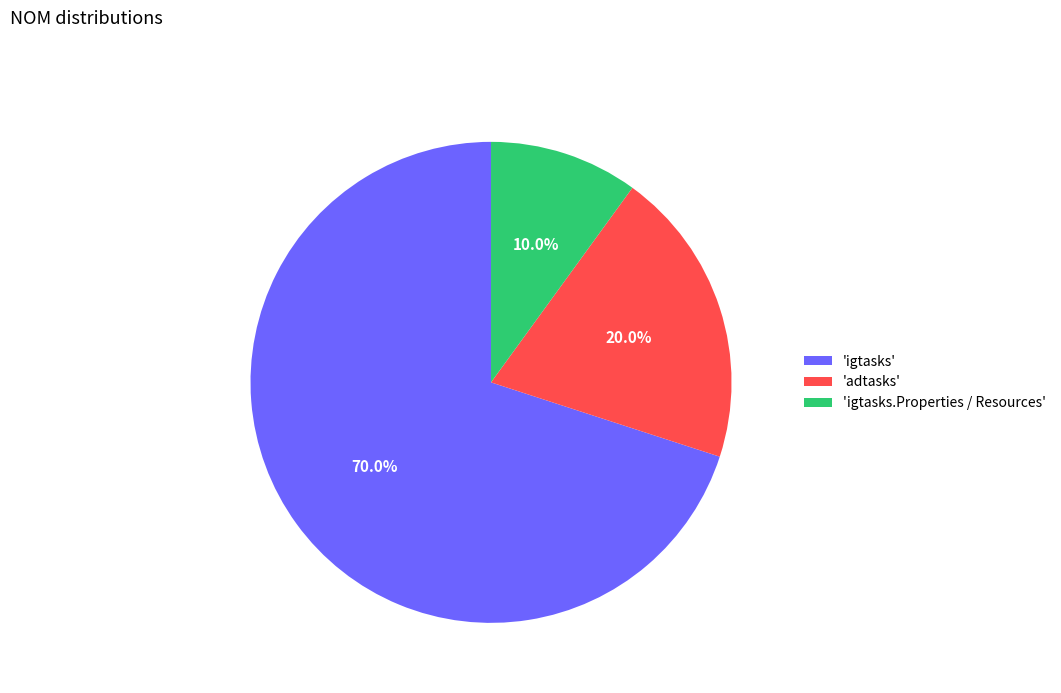

Is there a majority slice in this chart?

Yes